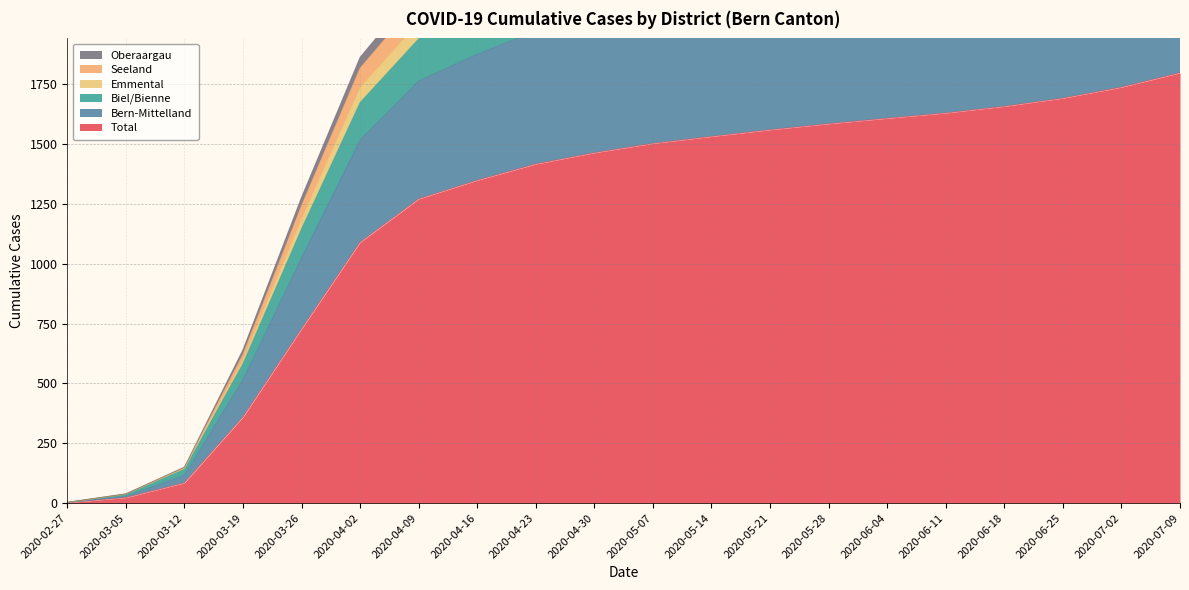

The value of Oberaargau at 2020-06-25 is 2384. True or false?

True